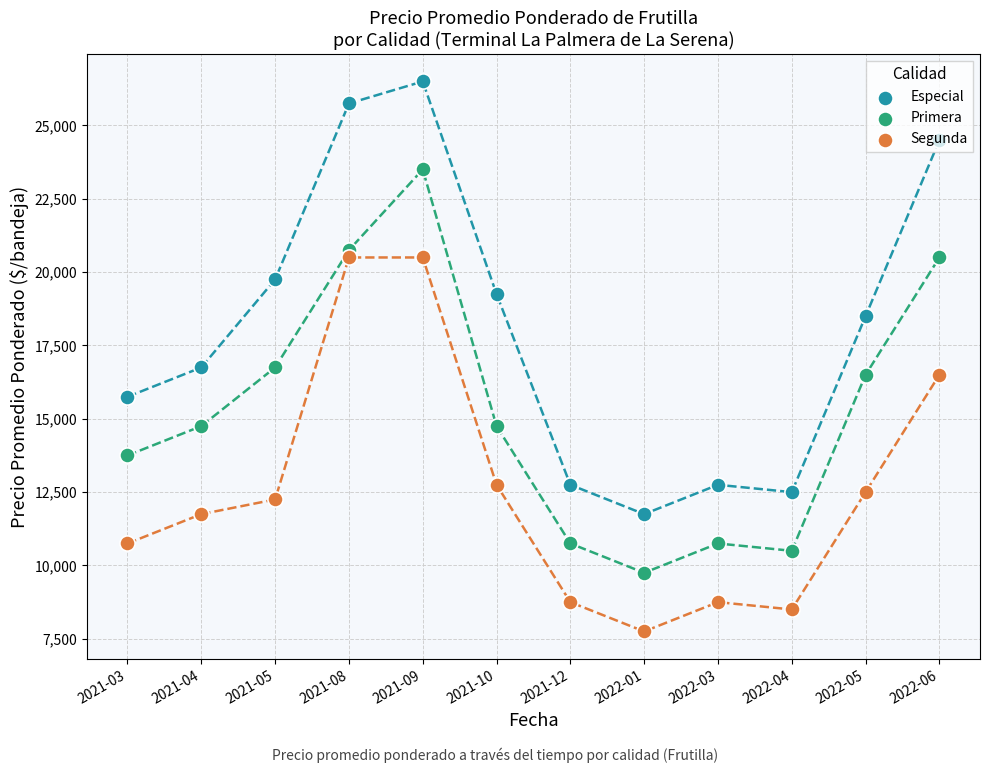

Which series has the largest total across all categories?

Especial